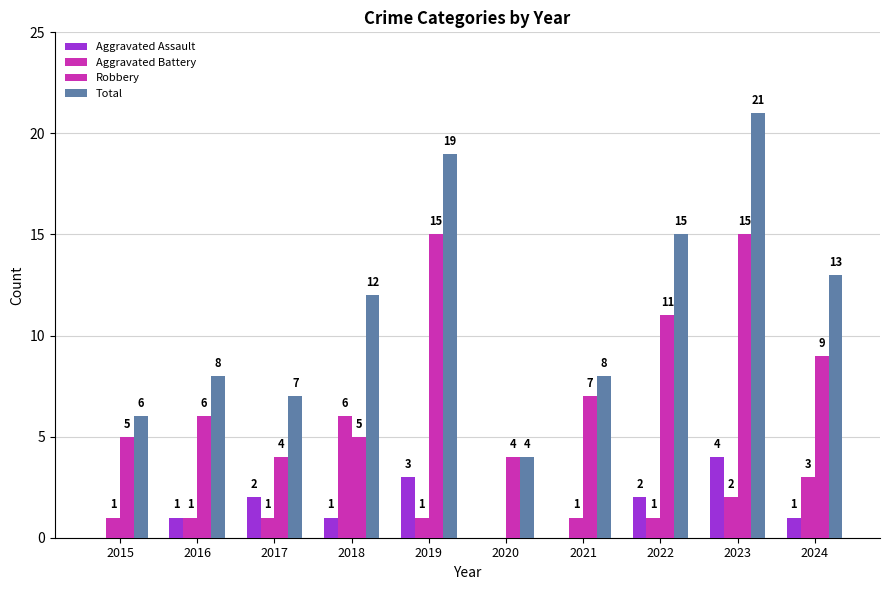

What is the total value across all series at 2017?

14